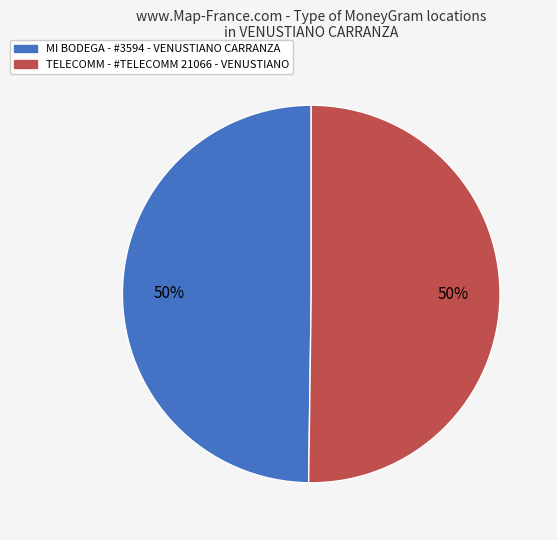

Count the number of slices in the pie.

2